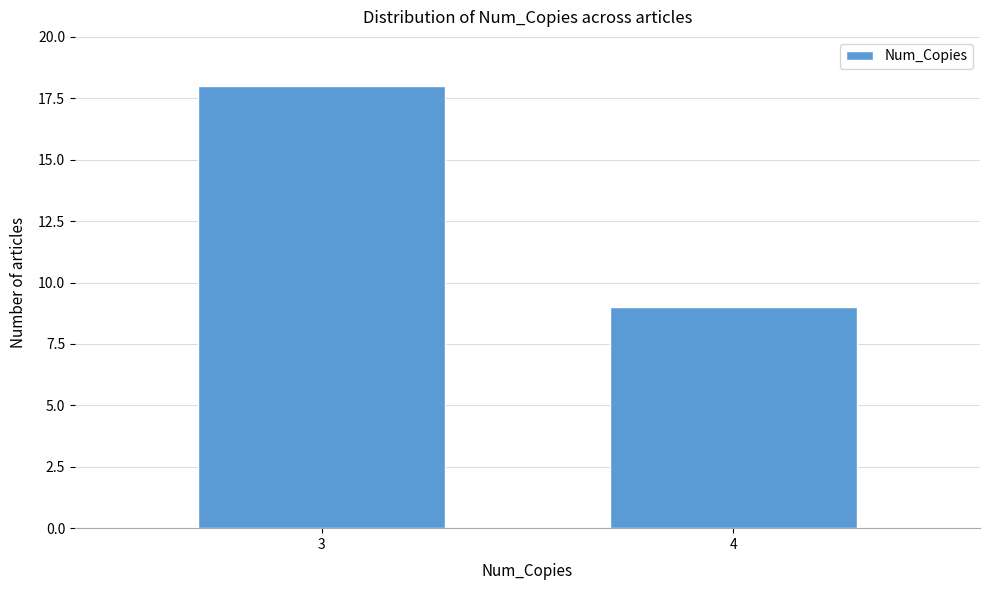

Reading right to left, extract all data points from this chart.

4=9	3=18